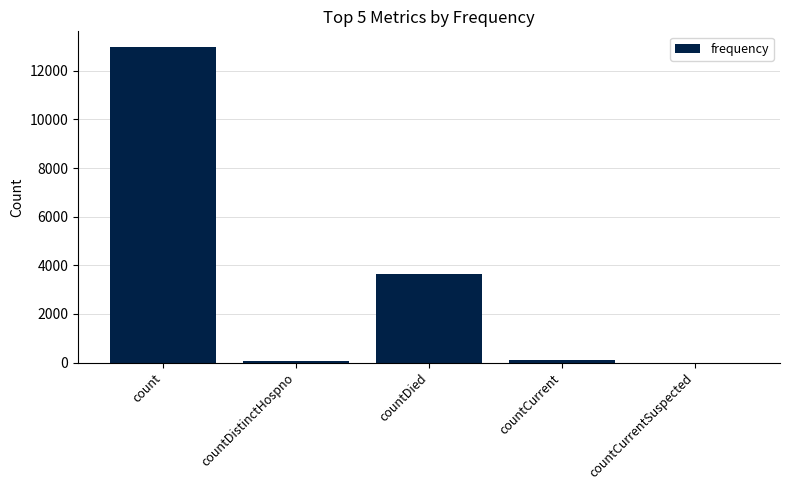

At which category does the chart reach its peak across all series?

count